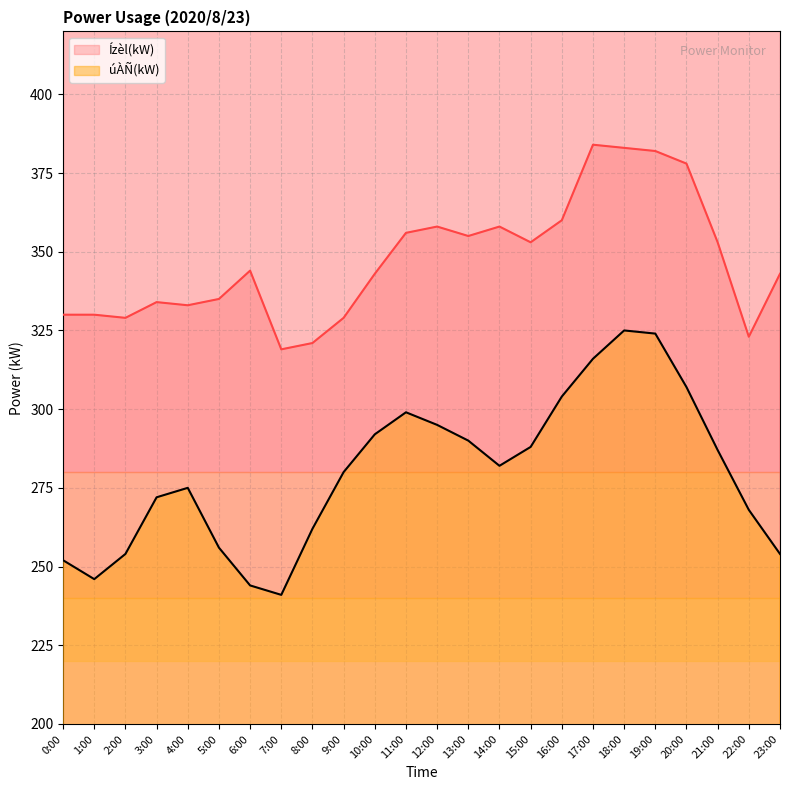

Reading left to right, list all the values displayed in this chart.

úÀÑ(kW): 252	246	254	272	275	256	244	241	262	280	292	299	295	290	282	288	304	316	325	324	307	287	268	254
Ízèl(kW): 330	330	329	334	333	335	344	319	321	329	343	356	358	355	358	353	360	384	383	382	378	353	323	343